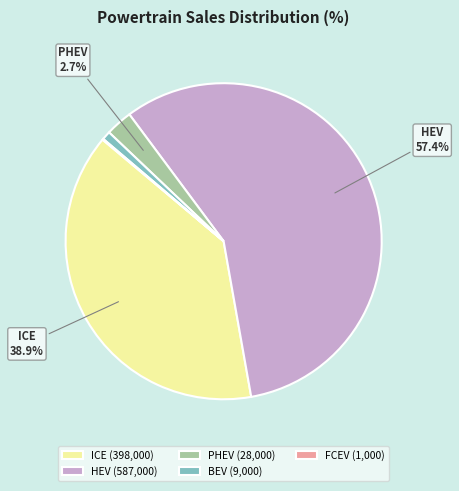

Do PHEV (28,000) and HEV (587,000) together represent more than half of the pie?

Yes